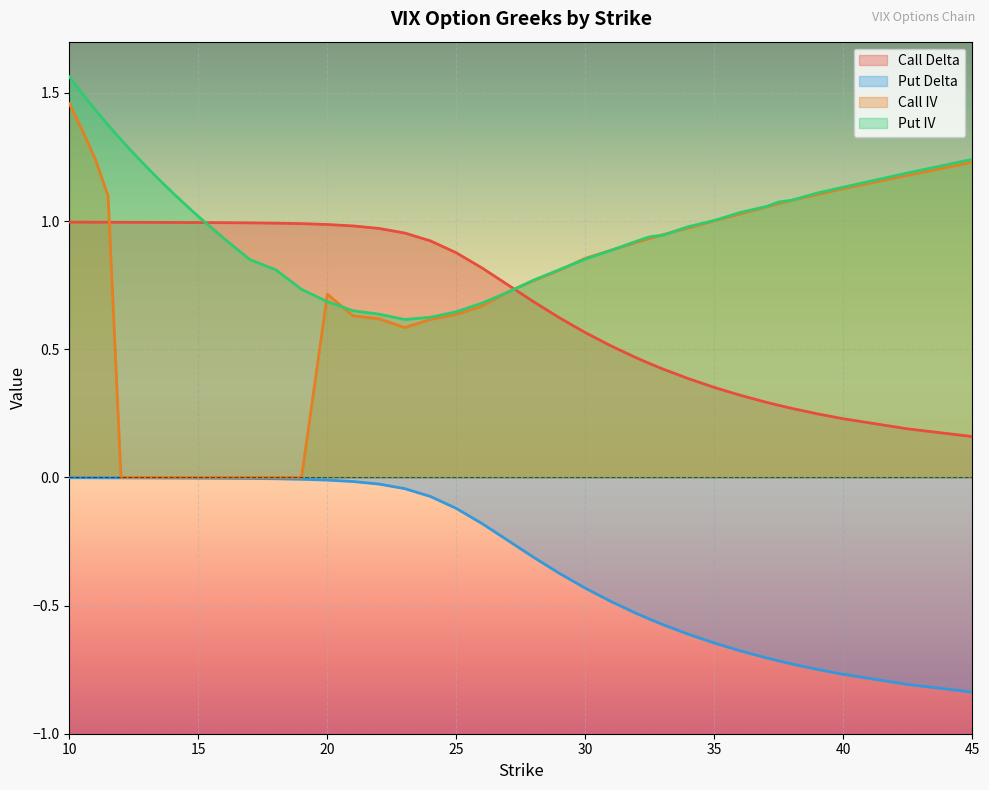

At which category is the sum across all series the highest?

10